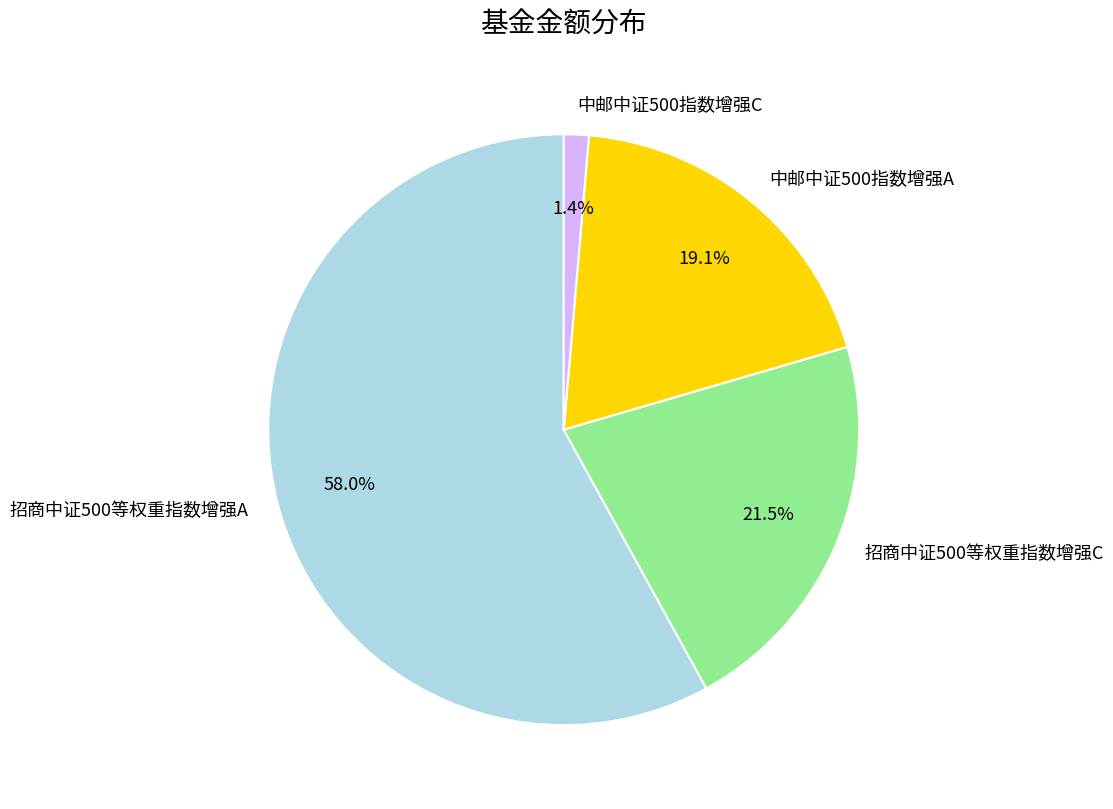

Which slice is the smallest?

中邮中证500指数增强C